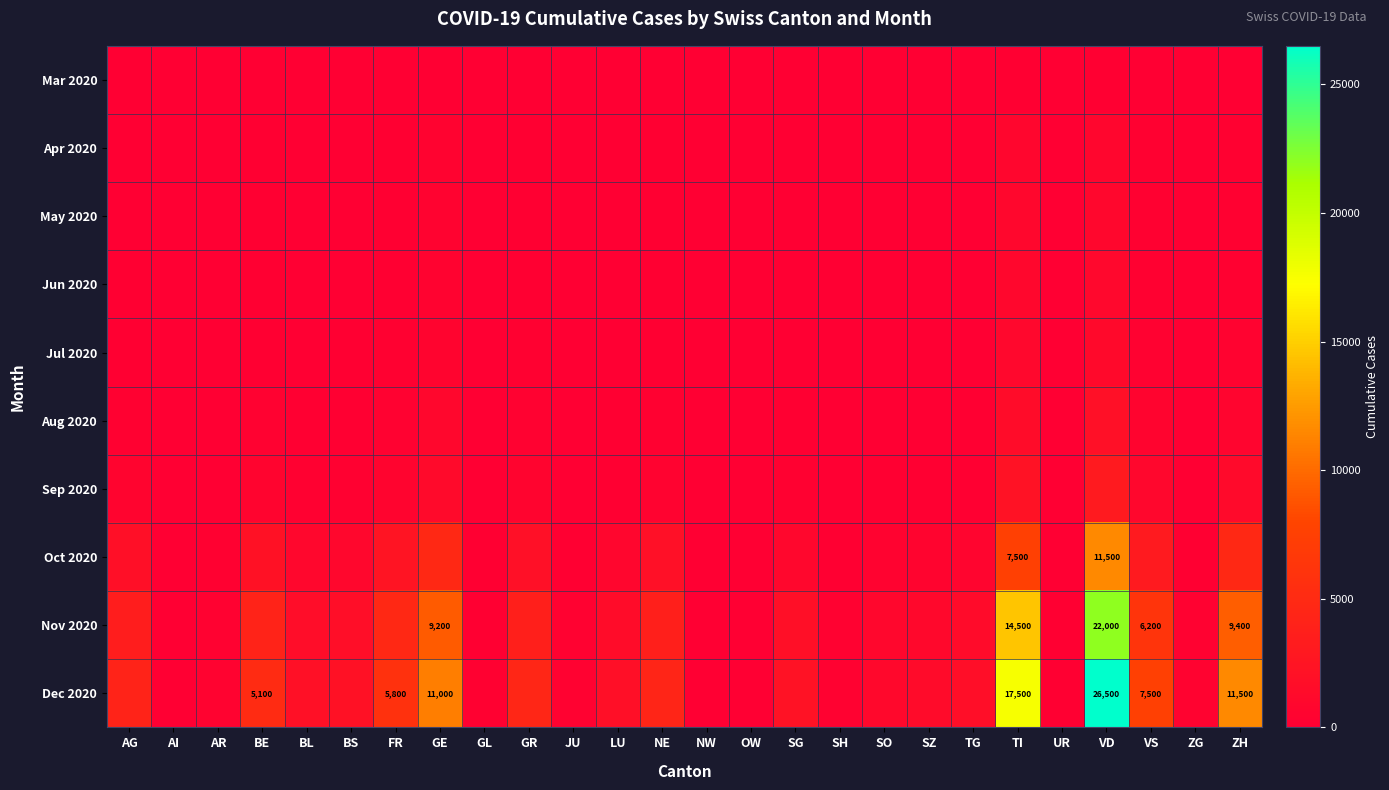

Is it true that Nov 2020 equals 6200 at VS?

True